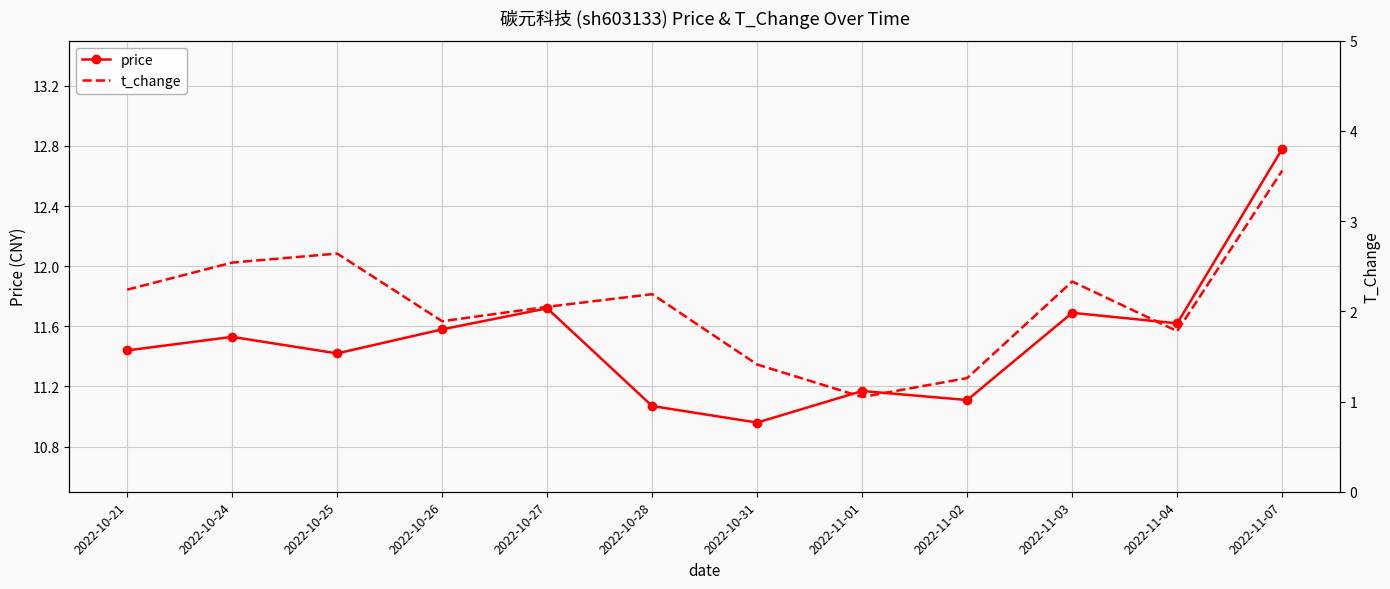

What is the difference between the maximum and minimum values in the price series?

1.8